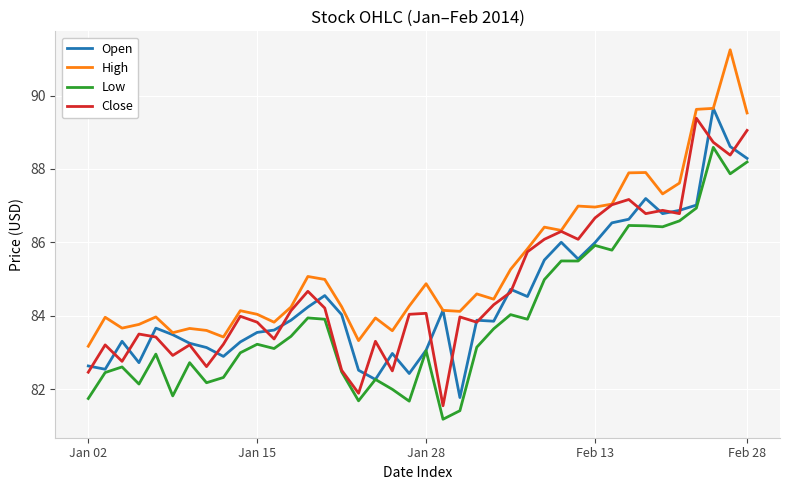

What is the difference between the maximum and minimum values in the Open series?

7.9